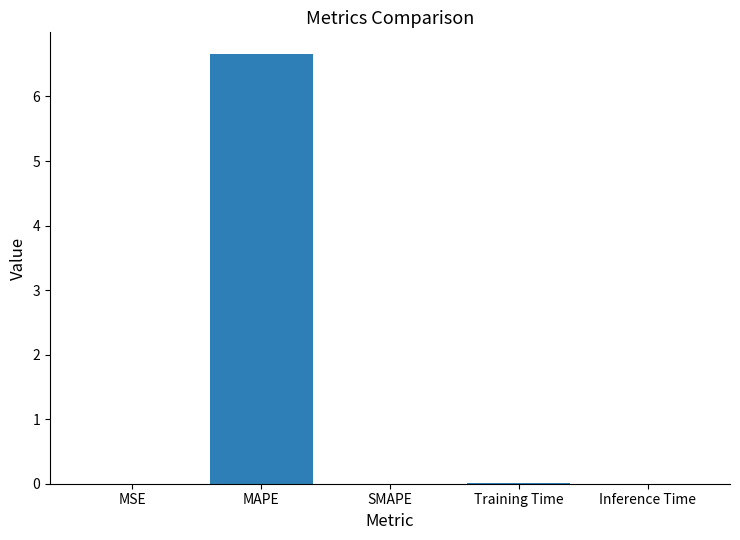

Are the bars grouped side by side (vs. stacked)?

No